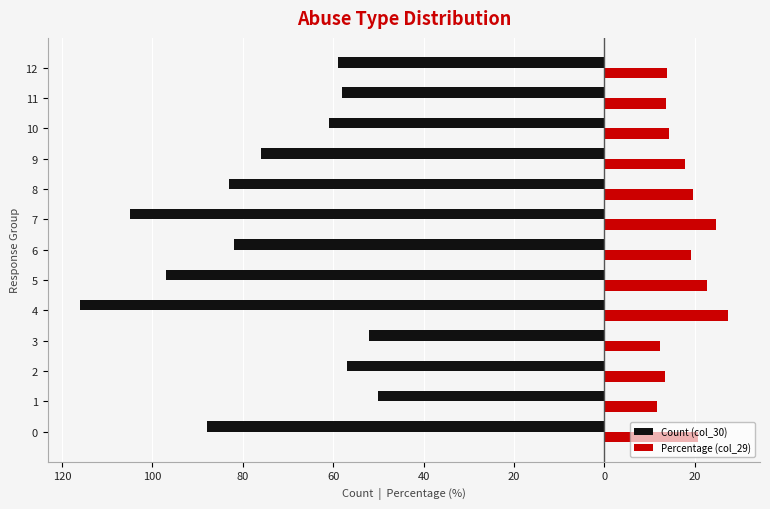

What is the sum of all Count (col_30) values?

-984.0